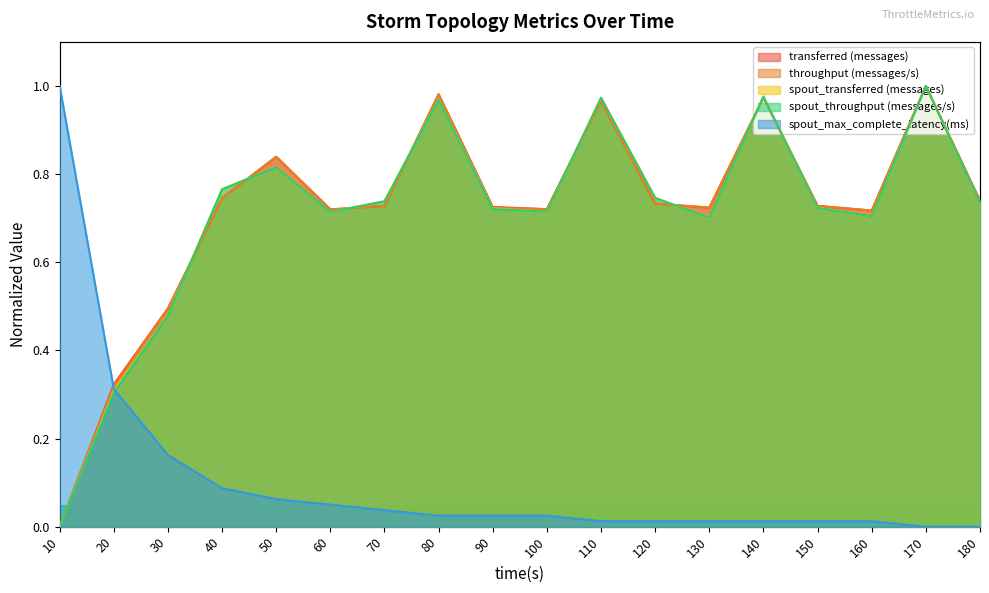

Rank the series at 20 from highest to lowest value.

transferred (messages), throughput (messages/s), spout_max_complete_latency(ms), spout_transferred (messages), spout_throughput (messages/s)